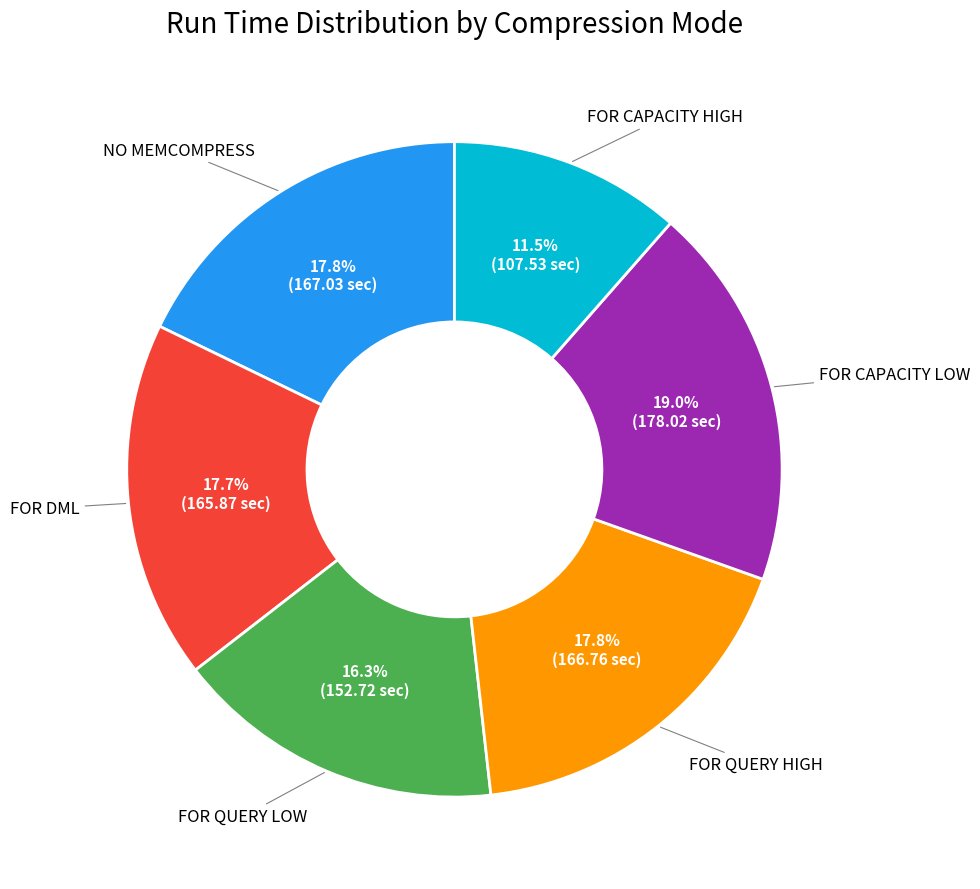

Is there any slice that represents more than half of the pie?

No